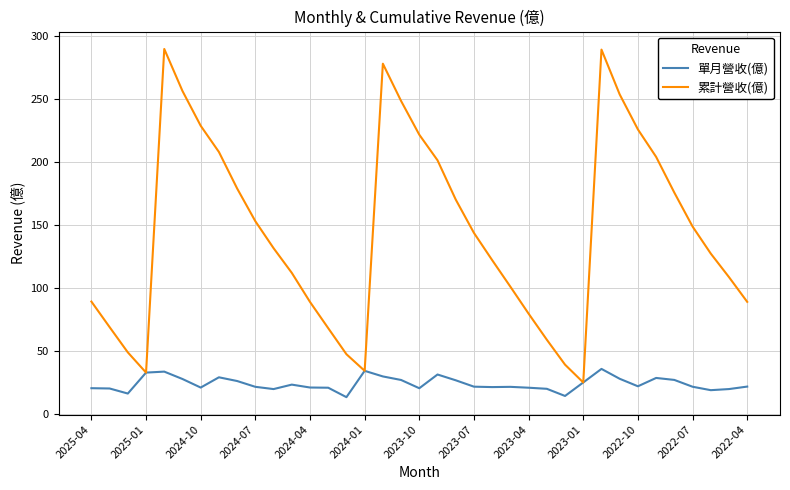

List the series in order of their peak value, lowest first.

單月營收(億), 累計營收(億)